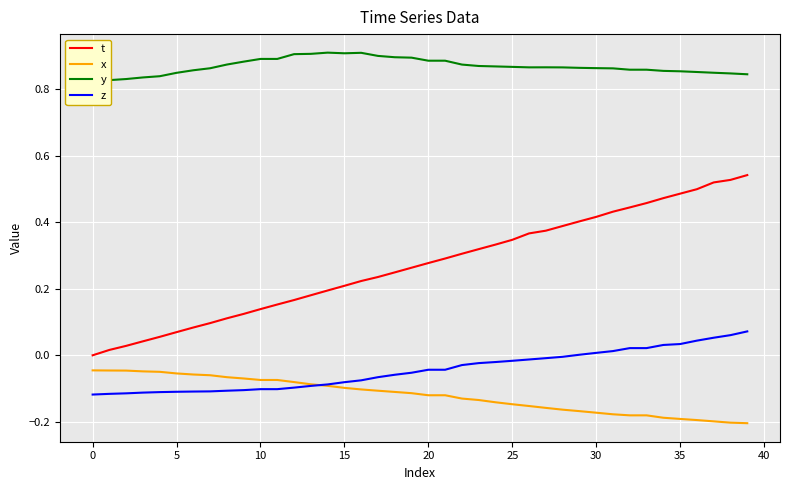

At which label is z closest to 0?

29